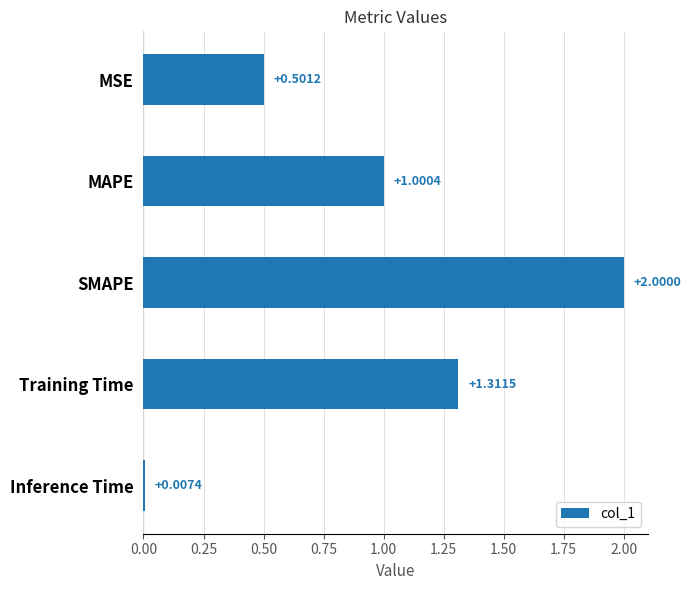

How many values are below 1?

2